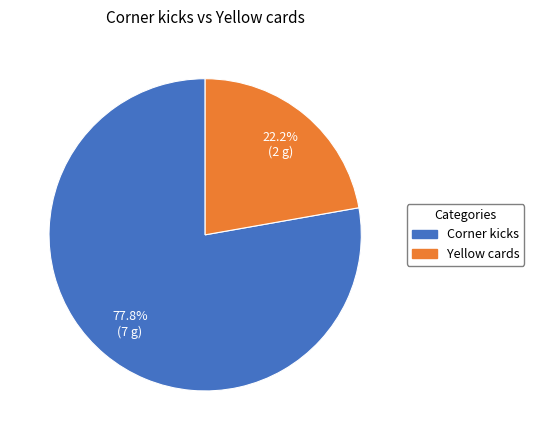

To the nearest percent, what is the average slice percentage?

50%